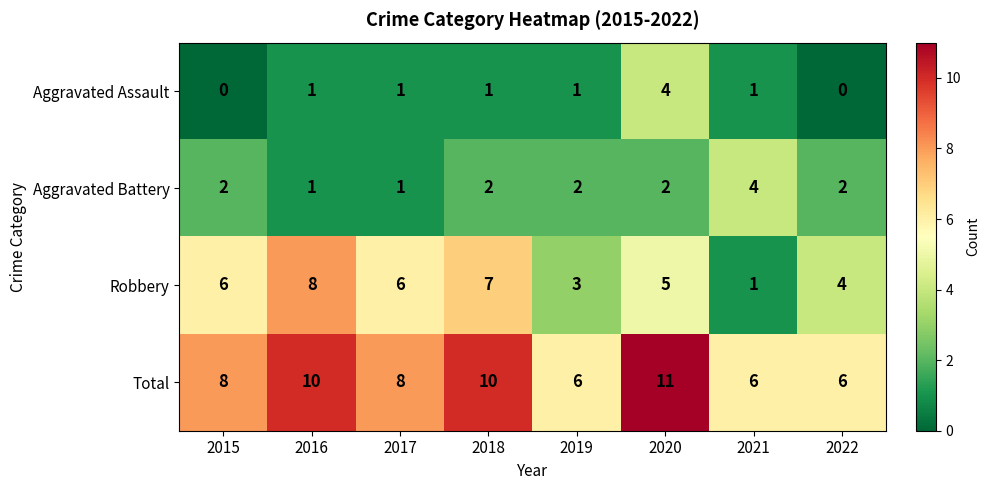

The Aggravated Assault series shows 1 at 2016. True or false?

True